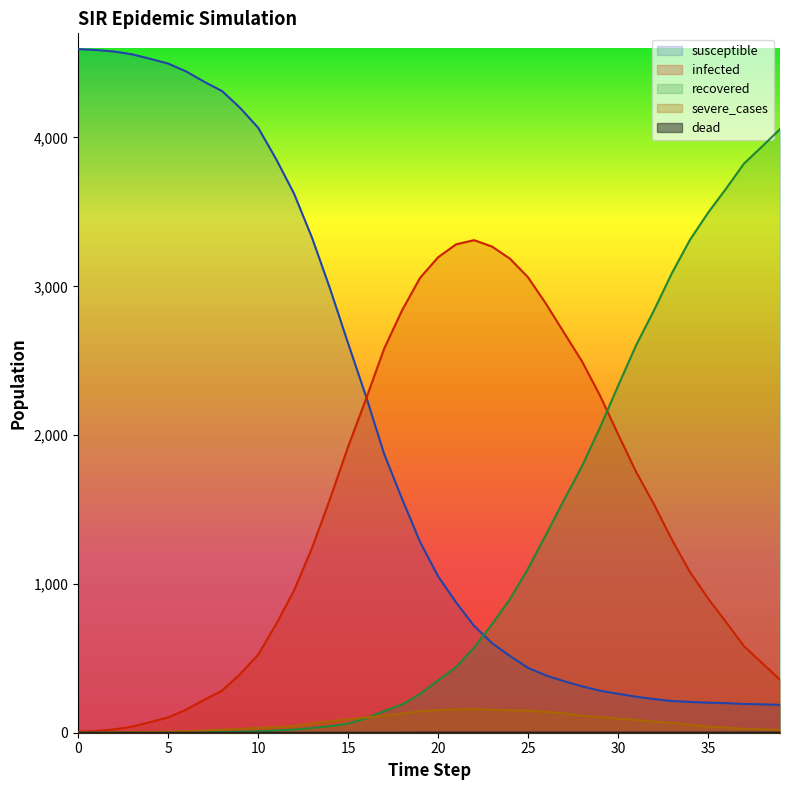

Is the value of dead at 20 greater than the value of infected at 32?

No